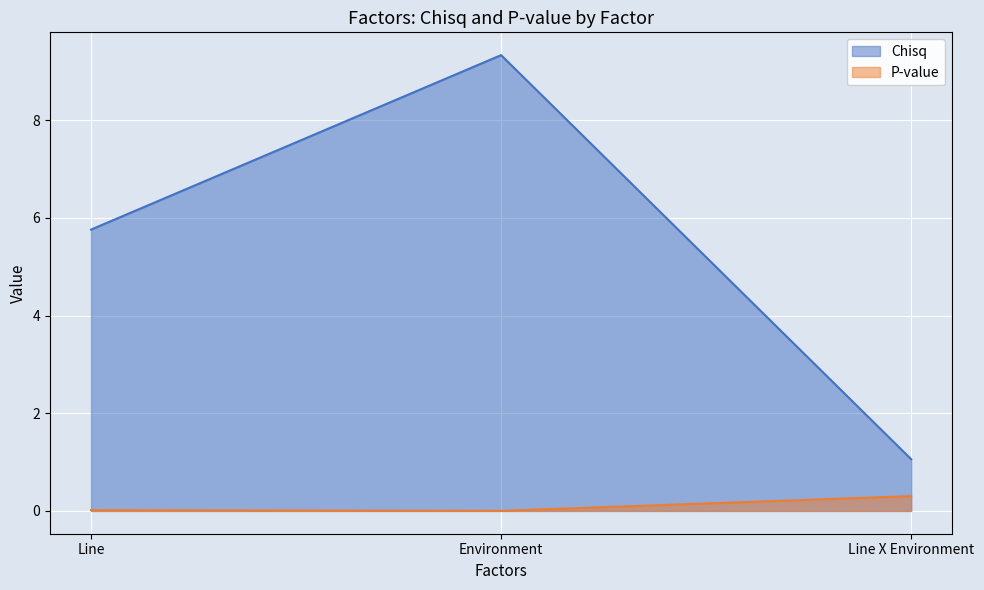

Reading left to right, extract all data points from this chart.

Chisq: 5.8	9.3	1.1
P-value: 0.0	0.0	0.3